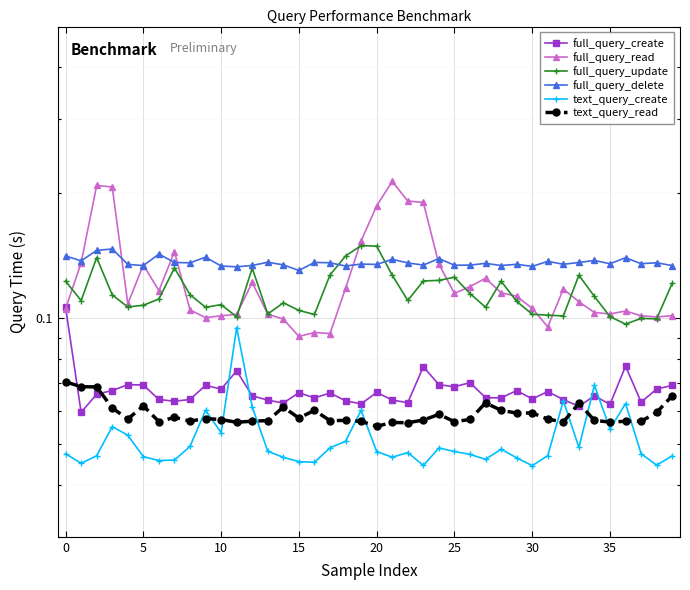

At which label is full_query_delete closest to 0?

15